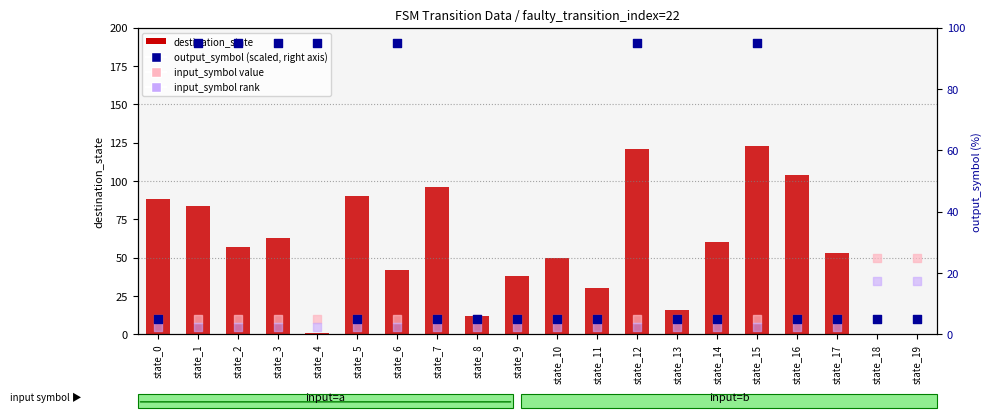

Which series contains the highest Y value?

destination_state